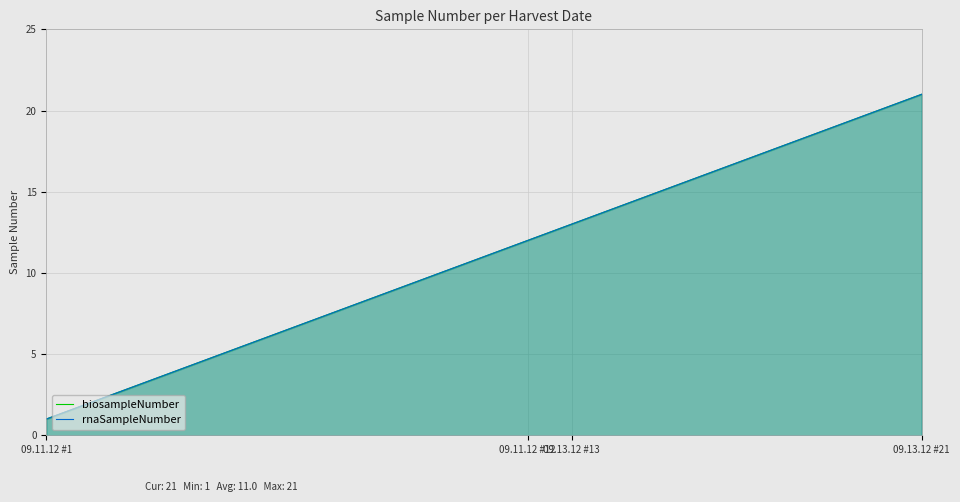

Reading left to right, extract all data points from this chart.

biosampleNumber: 1	2	3	4	5	6	7	8	9	10	11	12	13	14	15	16	17	18	19	20	21
rnaSampleNumber: 1	2	3	4	5	6	7	8	9	10	11	12	13	14	15	16	17	18	19	20	21